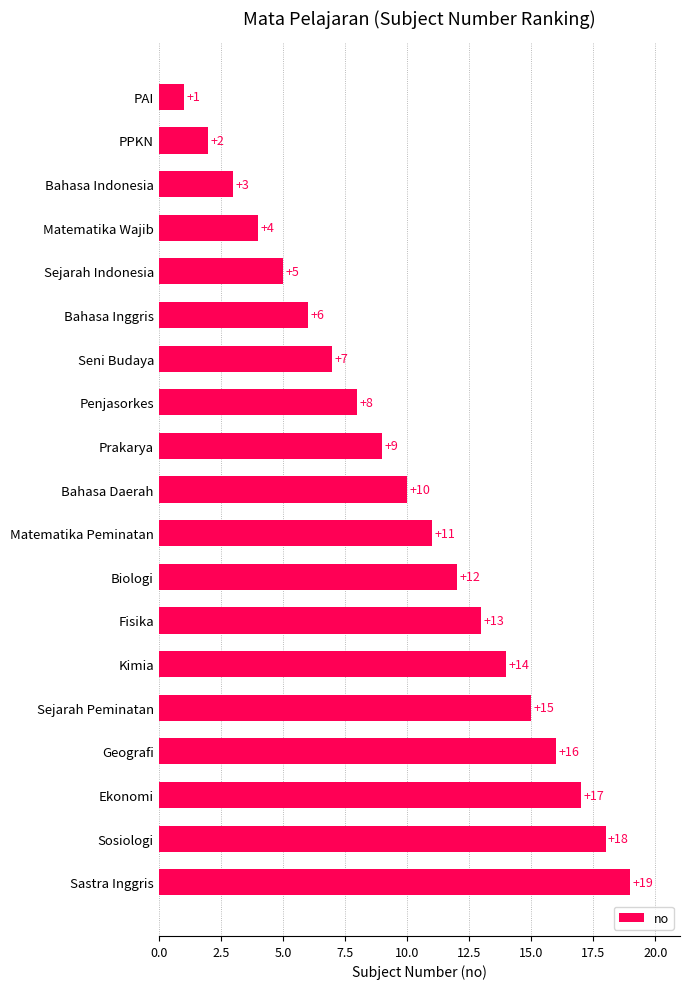

Which category has the lowest value across all series?

PAI